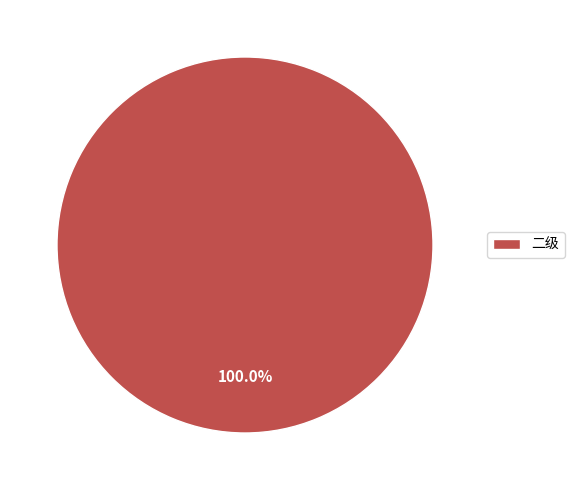

Rank the categories by value from lowest to highest.

二级